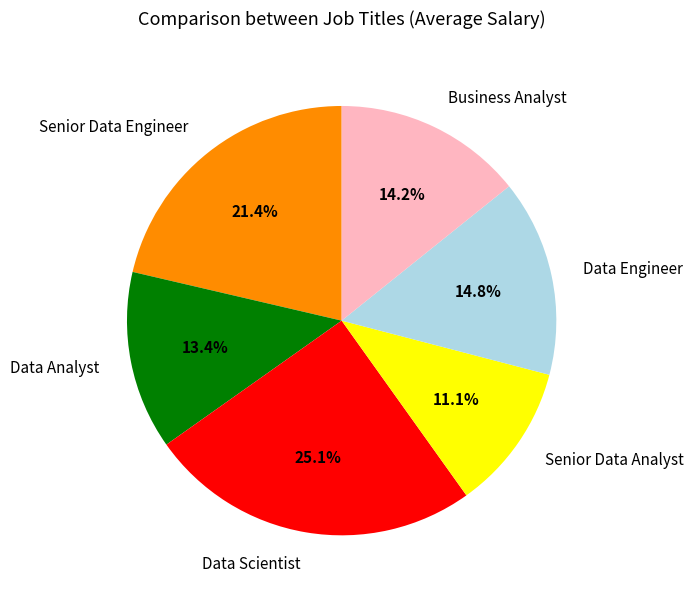

The Data Analyst slice represents 21% of the pie. True or false?

False